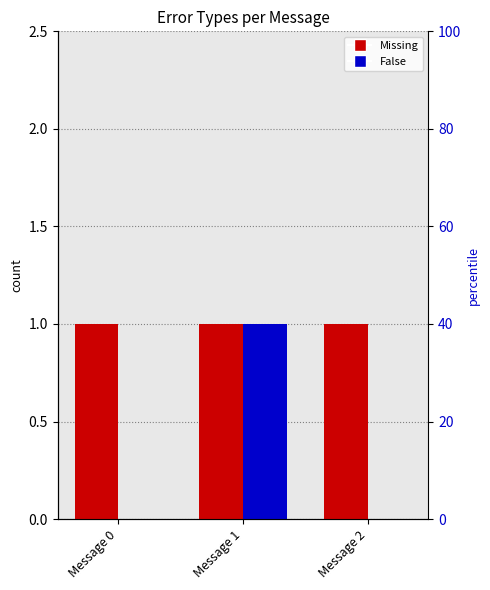

How many bars are there in total?

6